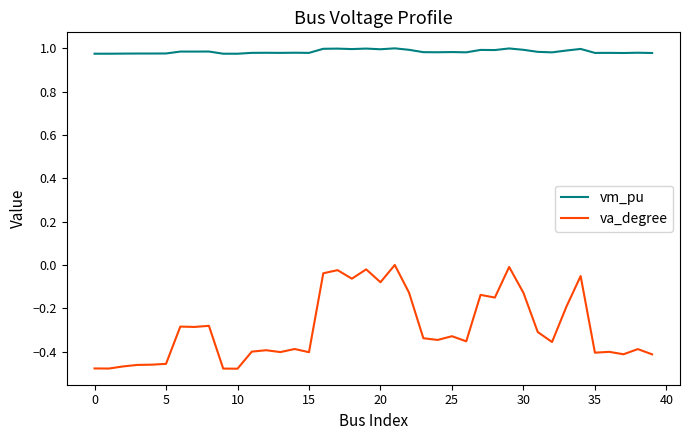

Which series has the widest spread of values?

va_degree